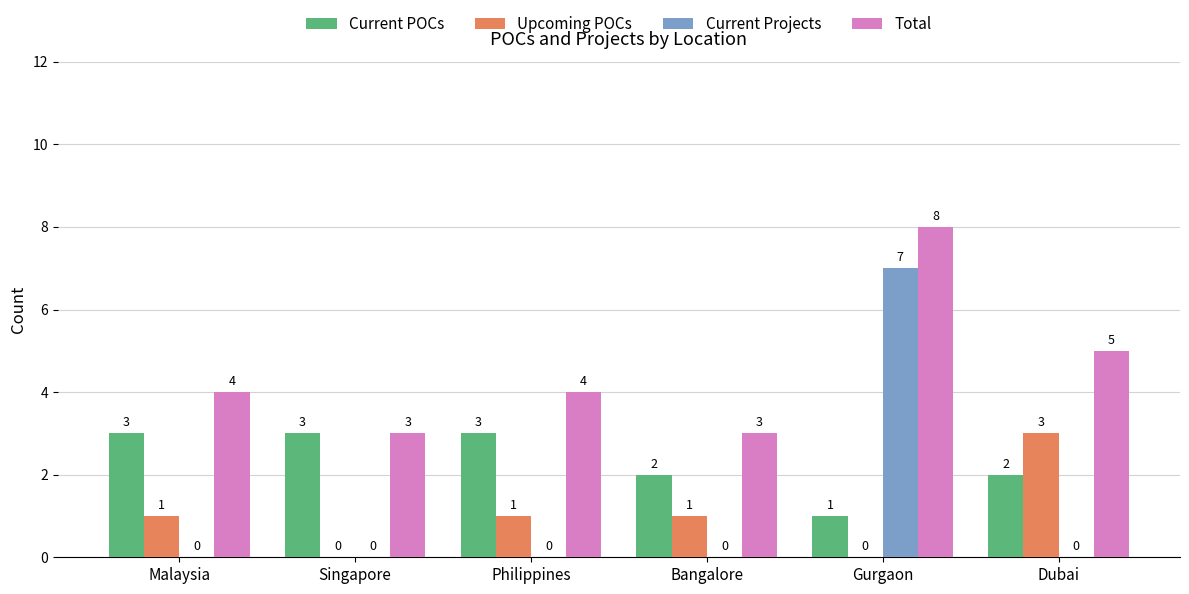

At which category does the chart reach its peak across all series?

Gurgaon